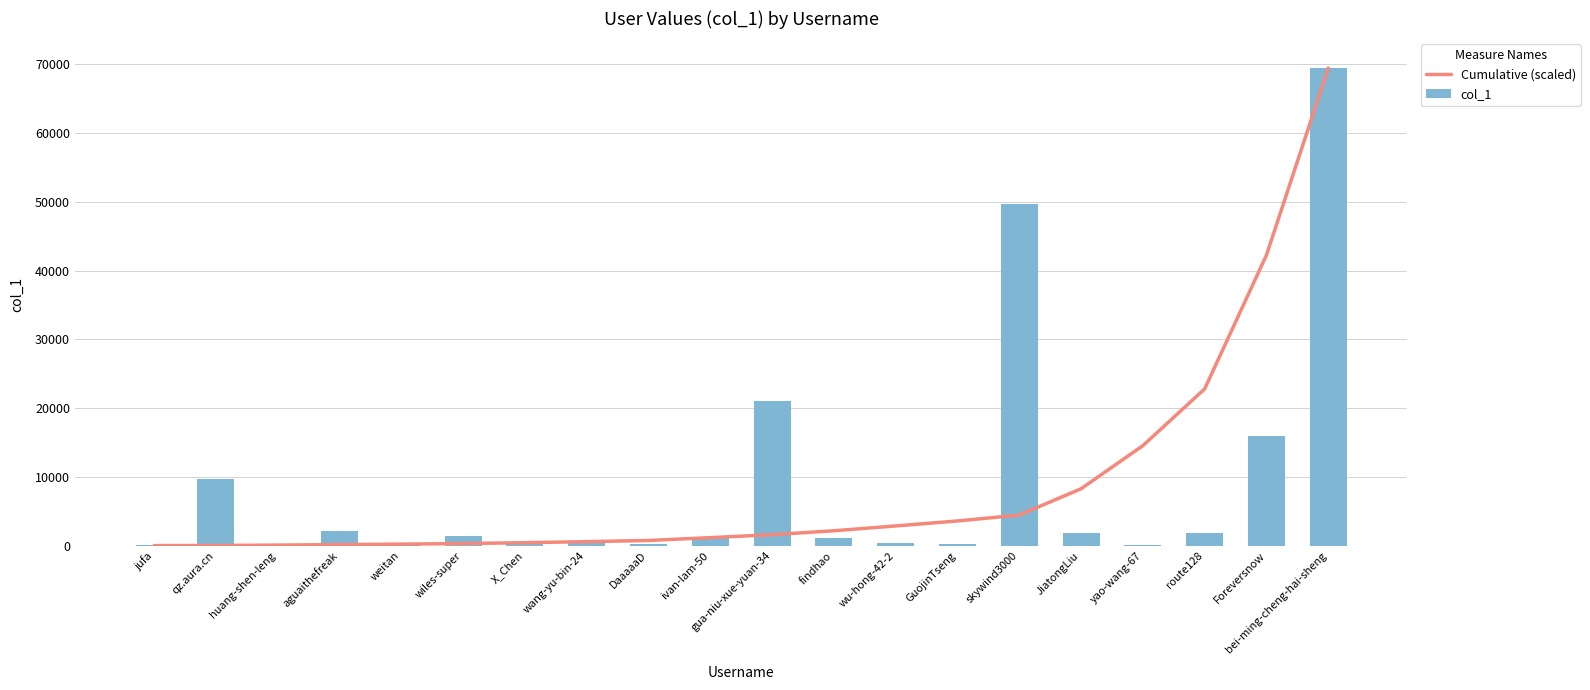

What is the average value of the Cumulative (scaled) series?

8783.5